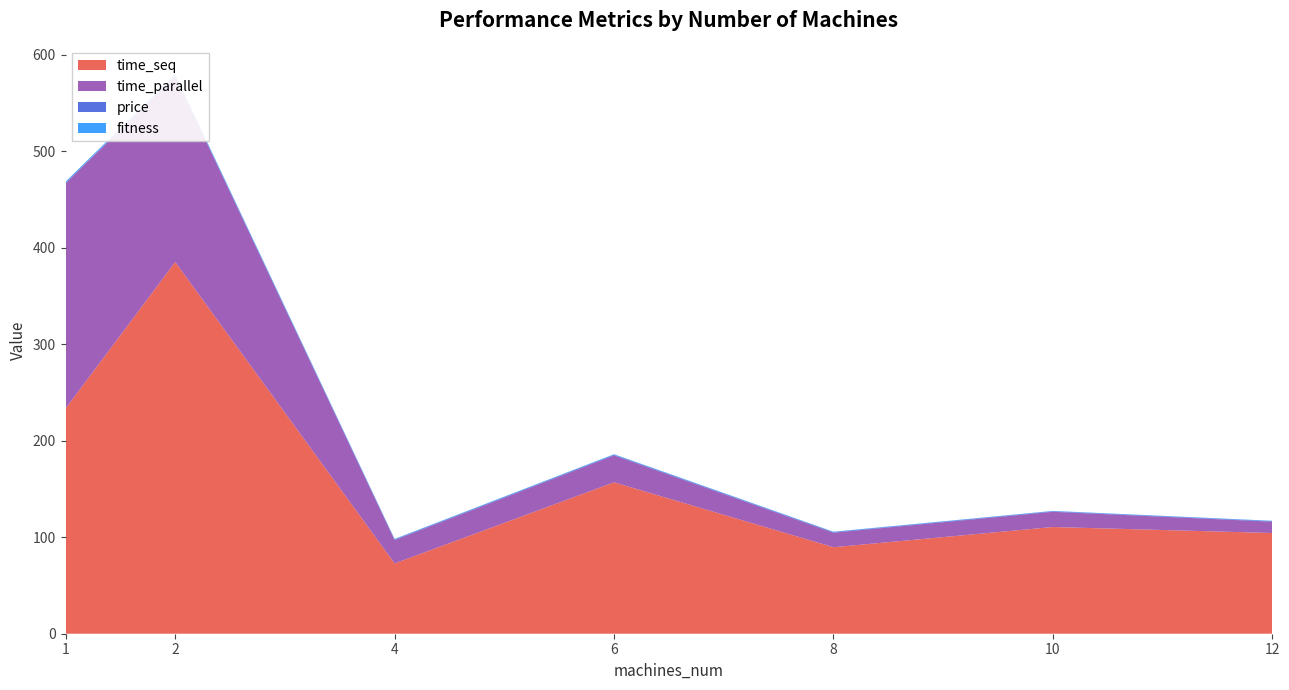

Reading right to left, transcribe all the data shown in this chart.

time_seq: 104.4	110.6	89.7	156.9	72.9	385.3	233.4
time_parallel: 11.7	15.8	15.1	27.9	24.2	192.7	233.4
price: 0.6	0.6	0.6	0.7	0.7	0.7	0.6
fitness: 0.3	0.3	0.4	0.5	0.4	1.1	1.1